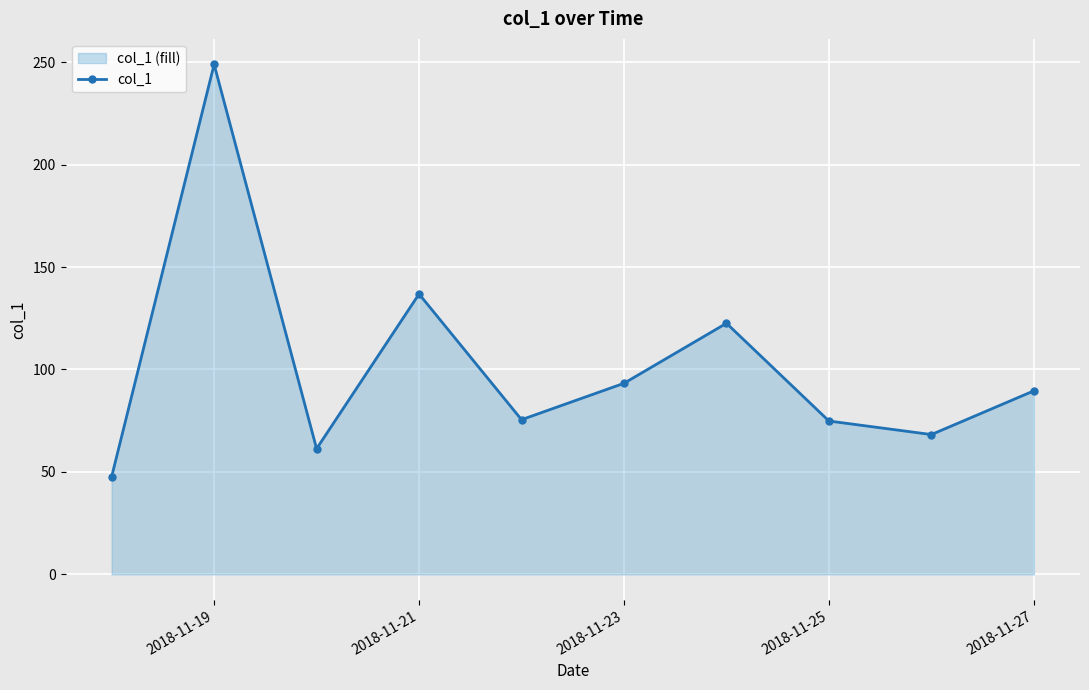

How many interior local valleys (lower than both neighbors) does the data have?

3